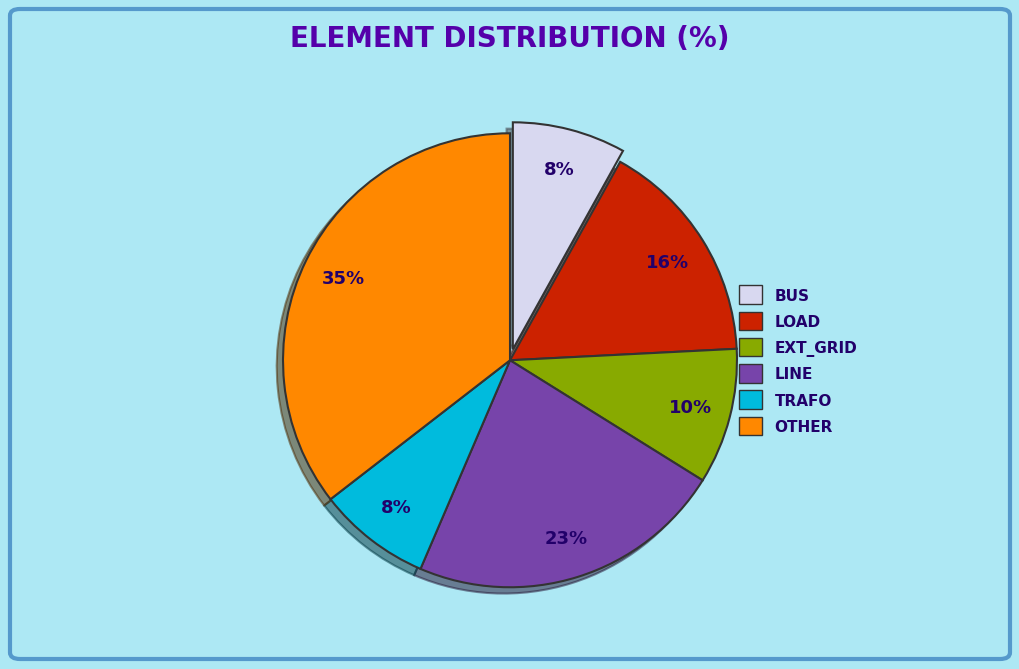

To the nearest percent, what is the difference between the largest and smallest slice percentages?

27%